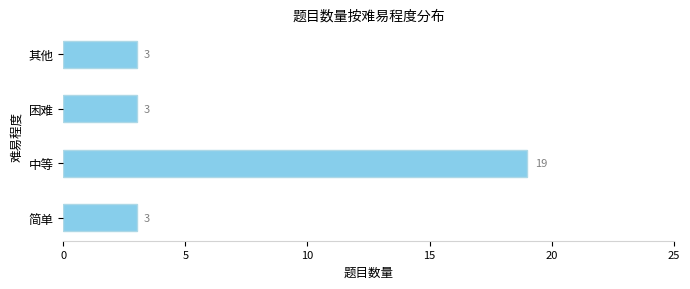

The chart shows a value of 31 at 中等. True or false?

False